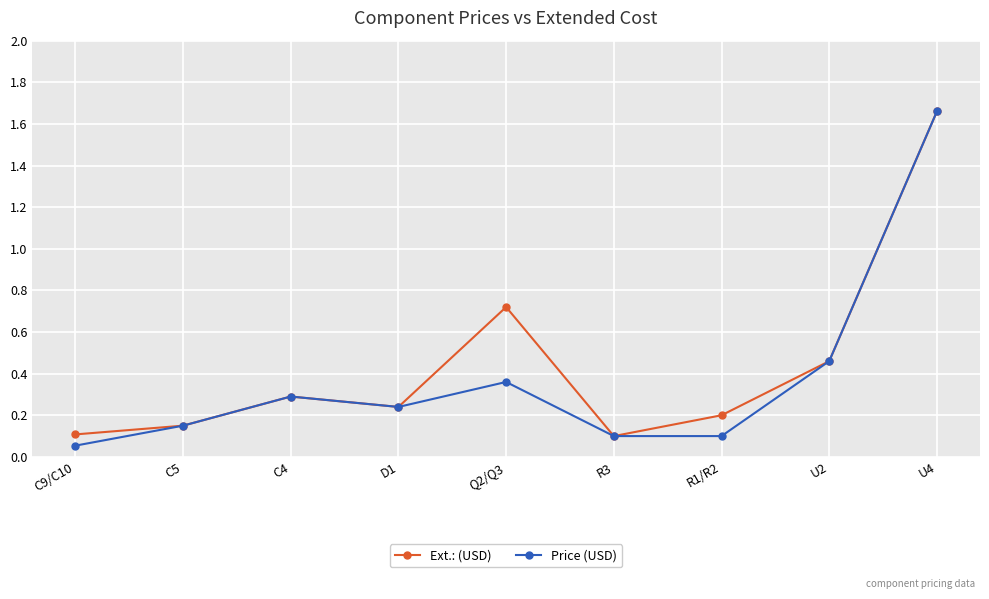

Is this an area chart (filled region under the line)?

No